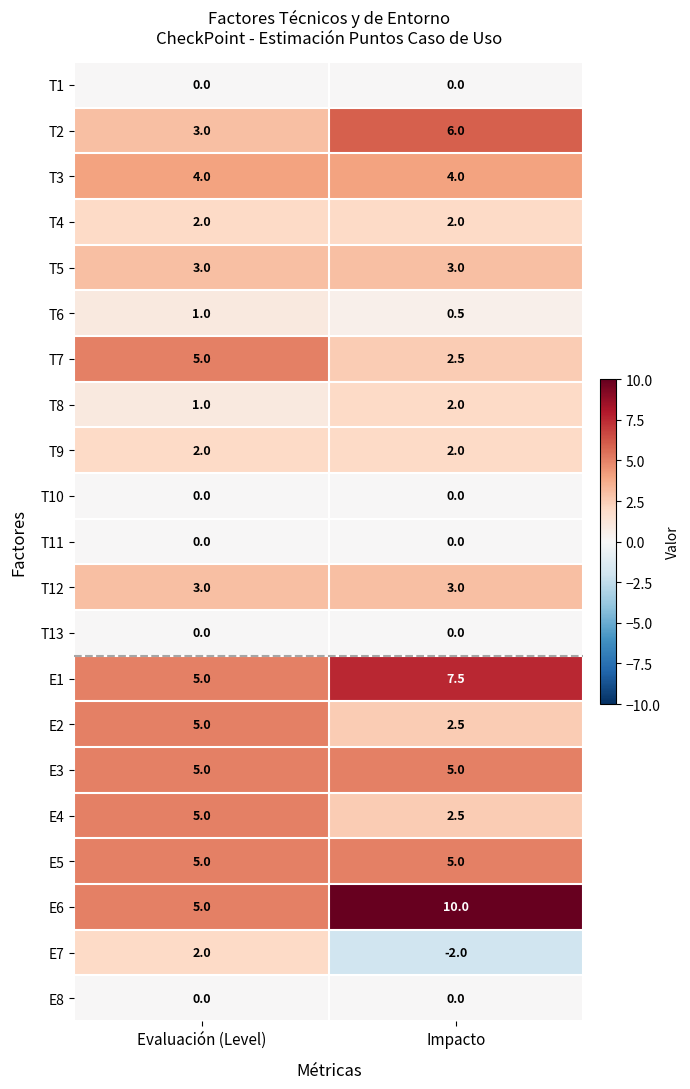

The E5 series shows 7.4 at Impacto. True or false?

False